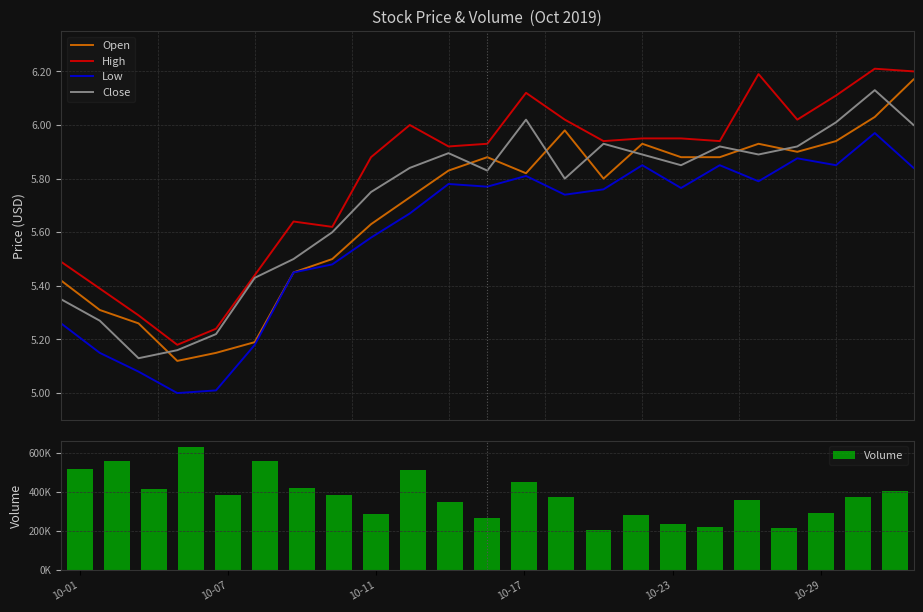

Which series ends up on top after the final intersection of Open and Close?

Open